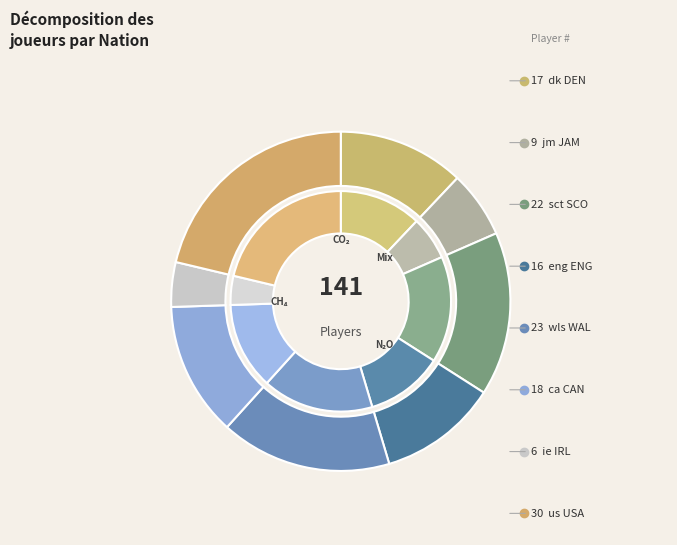

Count the number of slices in the pie.

8